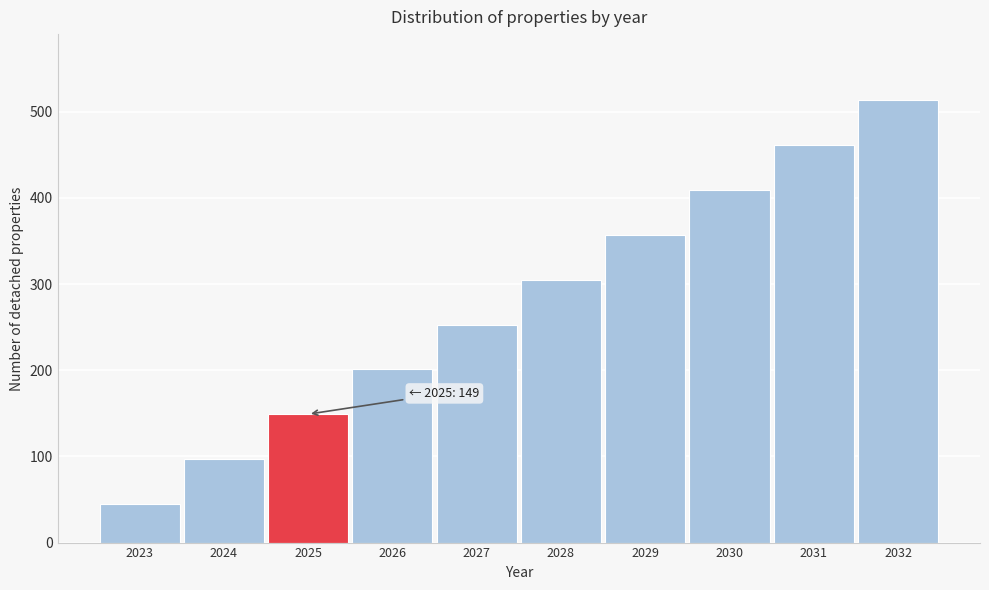

Reading left to right, list all the values displayed in this chart.

2023=45	2024=97	2025=149	2026=201	2027=253	2028=305	2029=357	2030=409	2031=461	2032=513